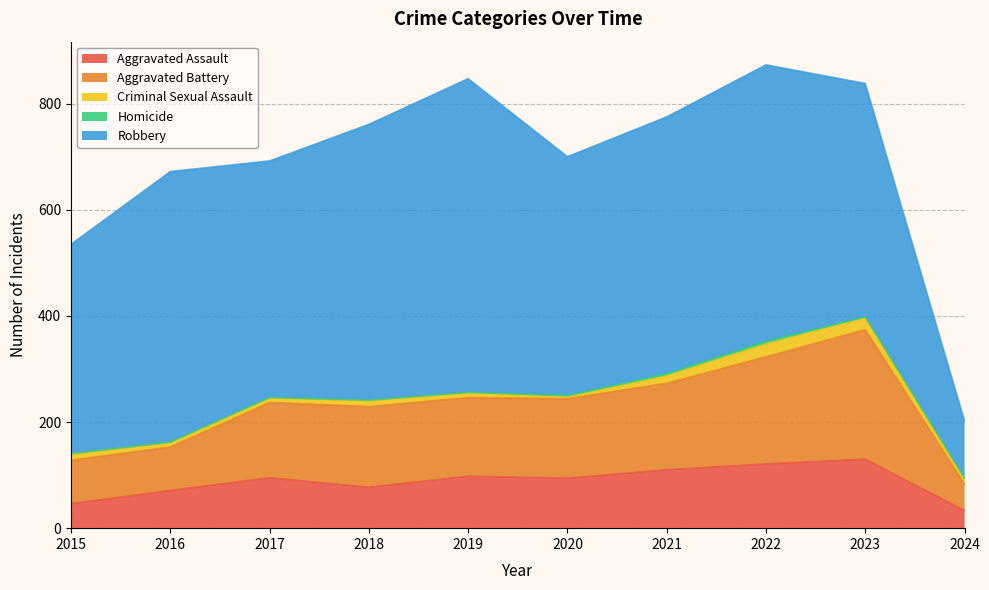

Which category has the highest value in the Aggravated Assault series?

2023